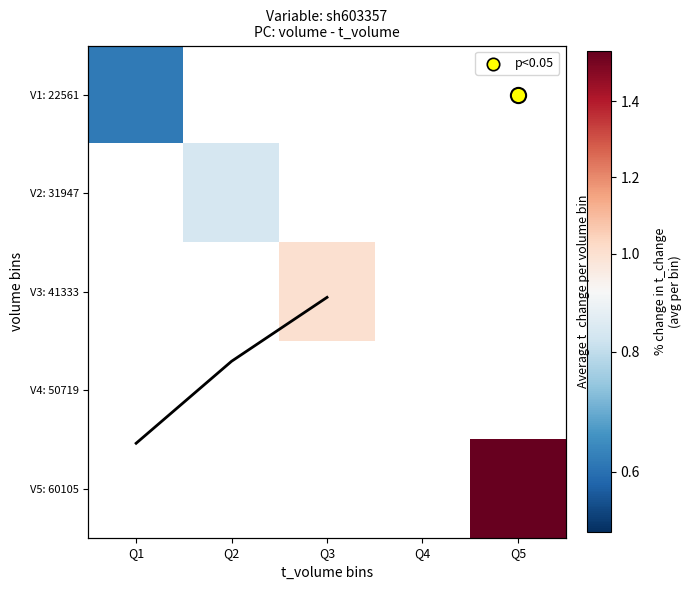

Which category has the lowest value across all series?

Q1